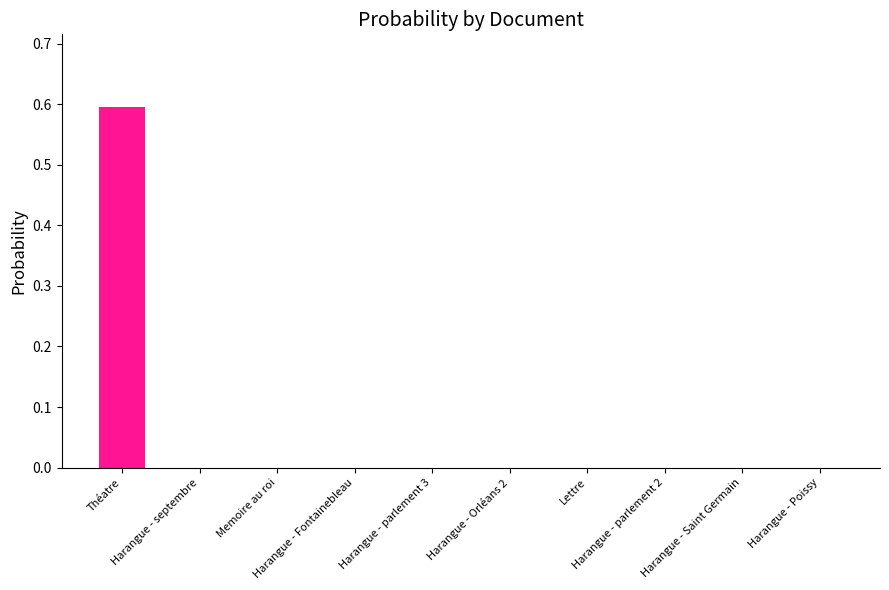

What is the sum of all values?

0.6